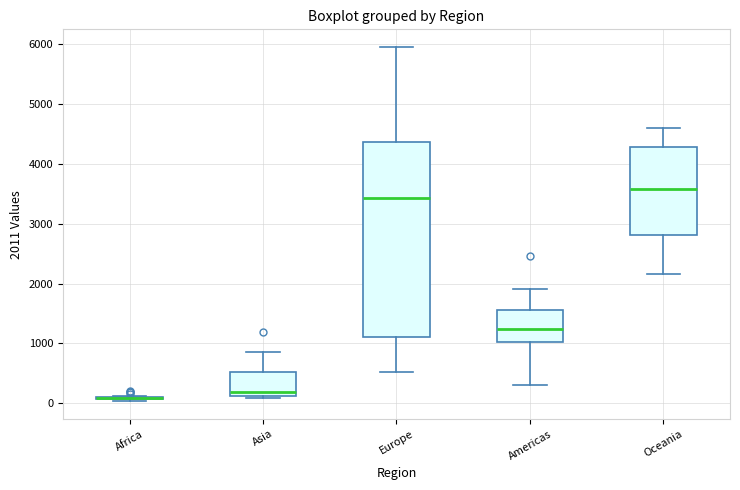

Where does the median line of the box for Oceania sit on the y-axis? The values are not printed on the chart, so give them approximately, as read against the axis.

3600